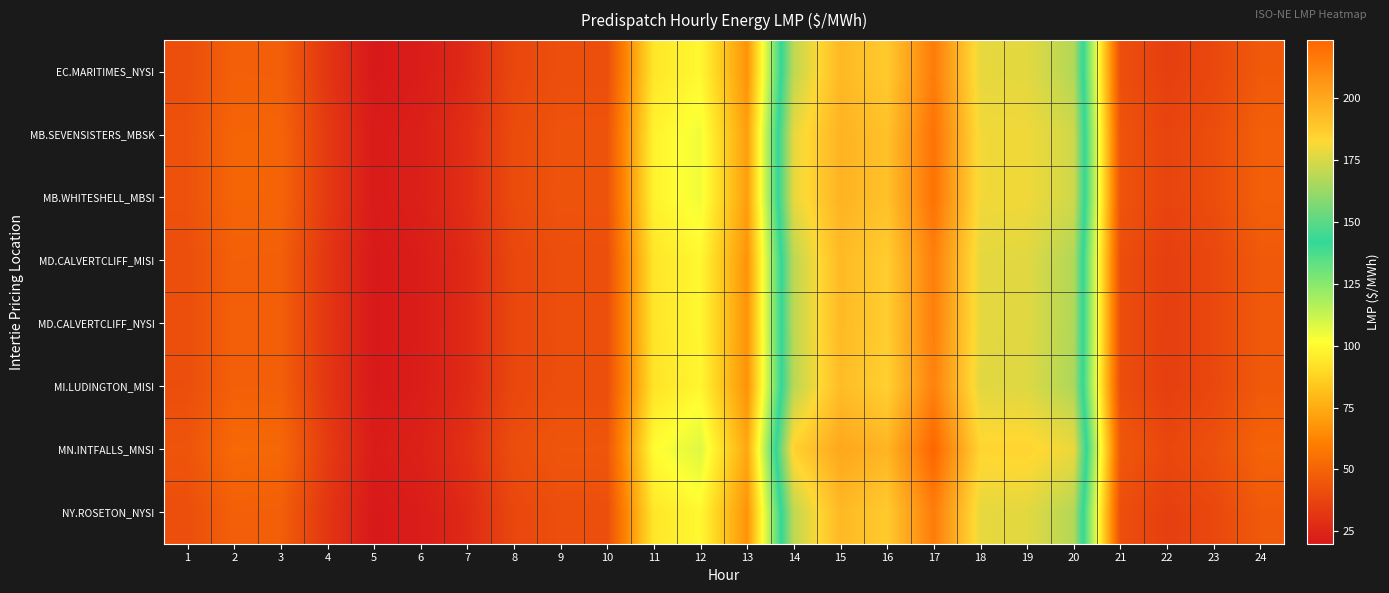

Count the number of categories in the chart.

24